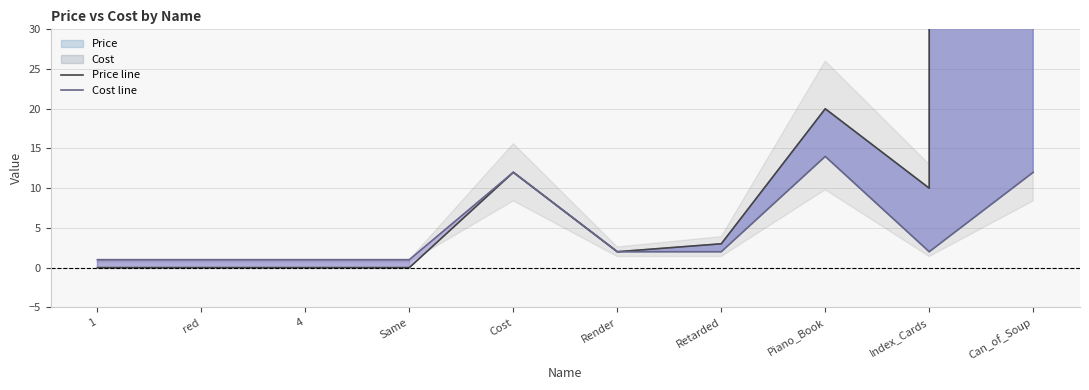

Rank the categories by Cost line value from lowest to highest.

1, red, 4, Same, Render, Retarded, Index_Cards, Cost, Can_of_Soup, Piano_Book